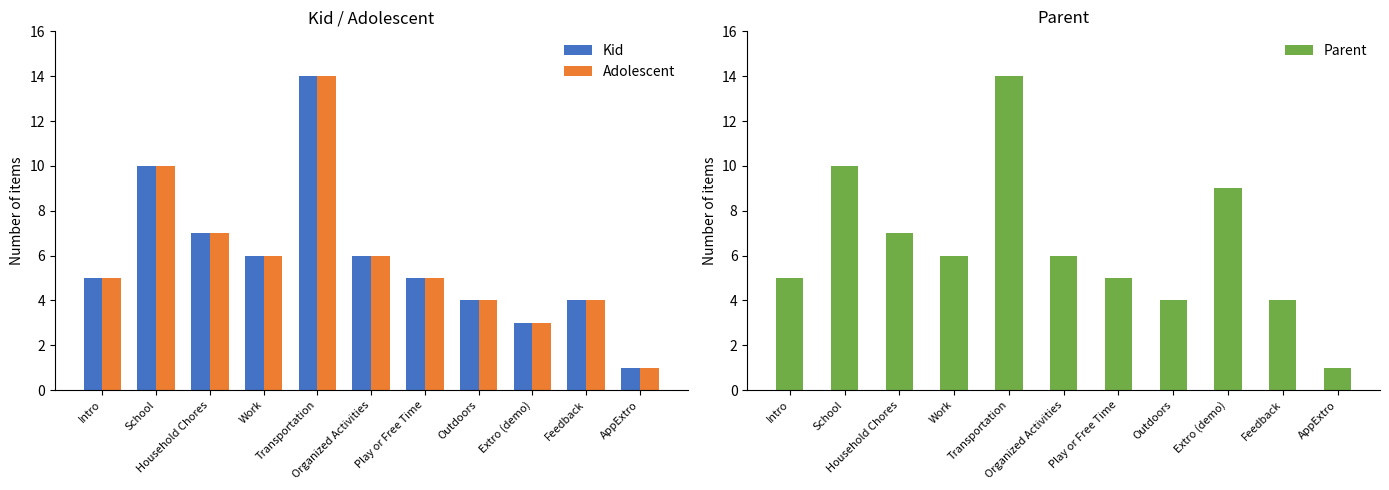

What is the label of the 4th bar from the right?

Outdoors